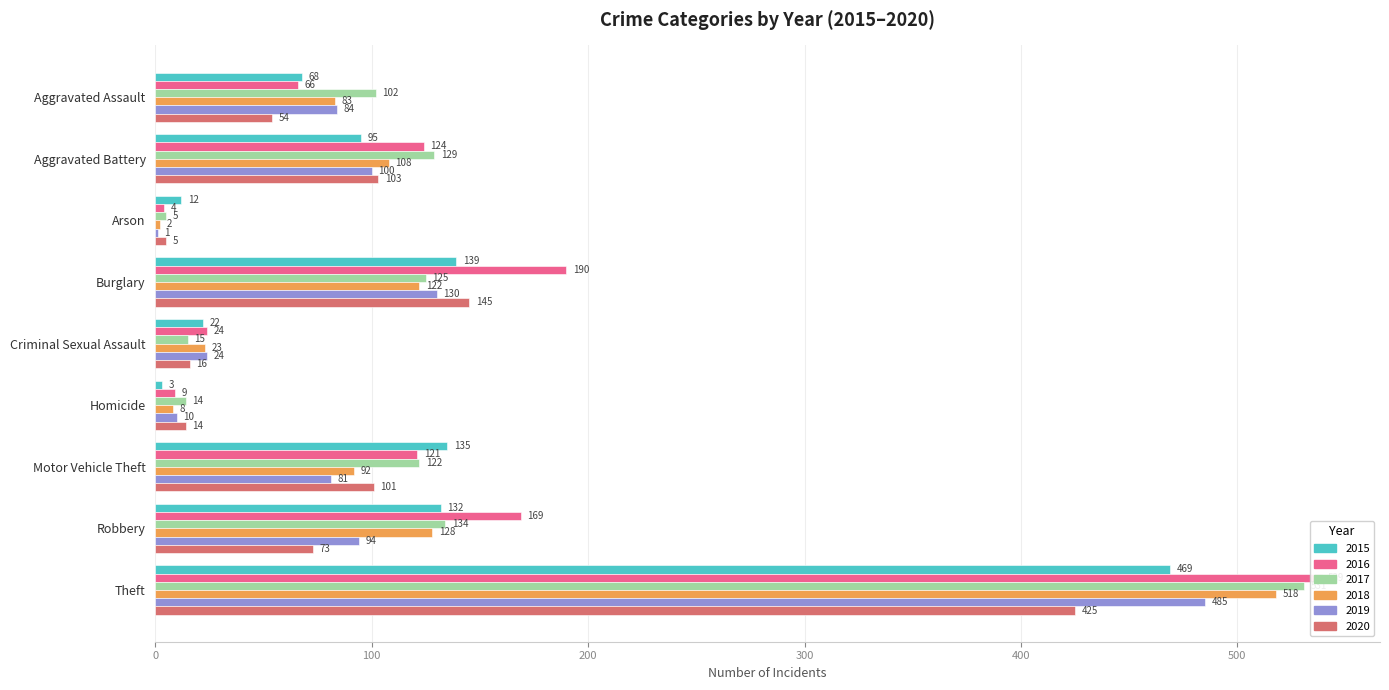

Which series has the largest range (max minus min)?

2016